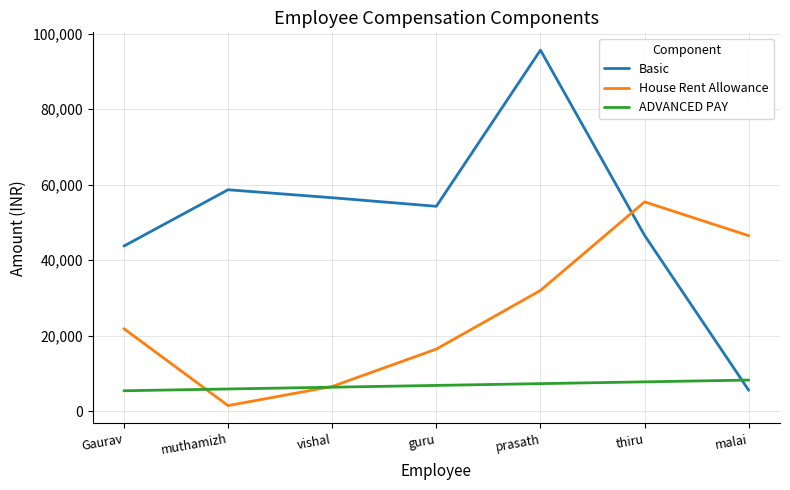

Does the chart display data point markers on the line(s)?

No